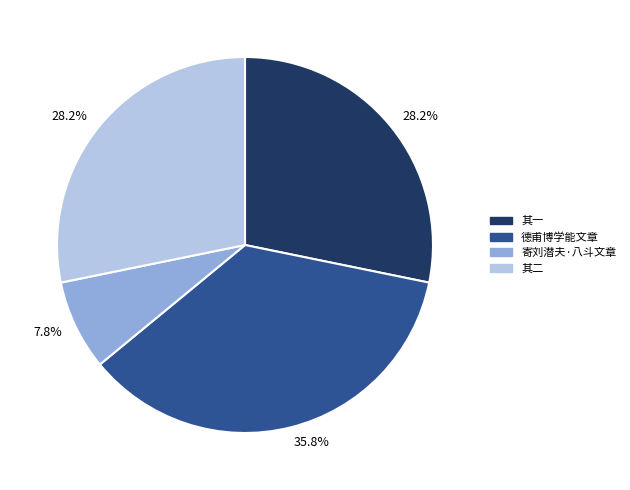

How many segments does this pie chart have?

4